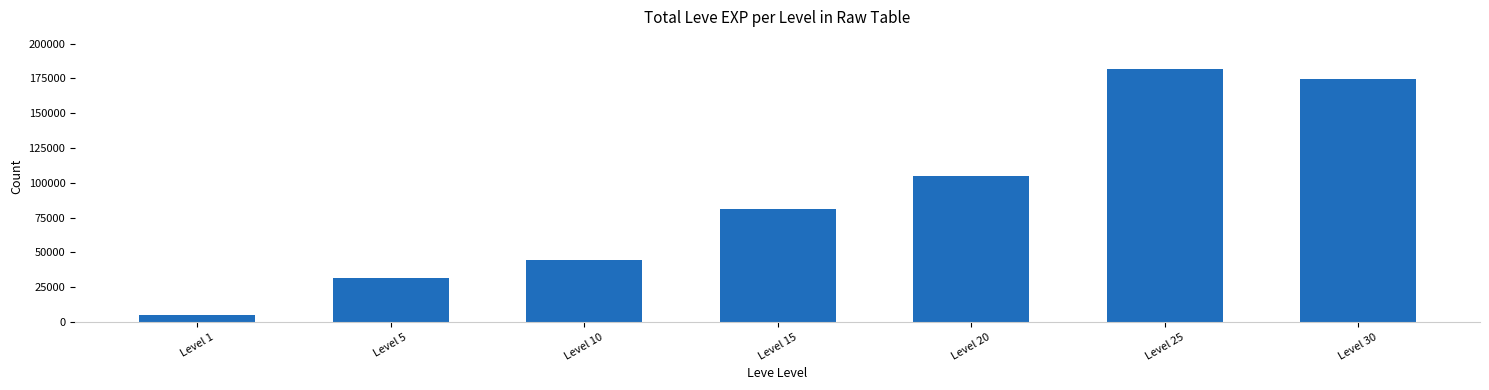

What is the value of the 2nd bar from the left?

31570